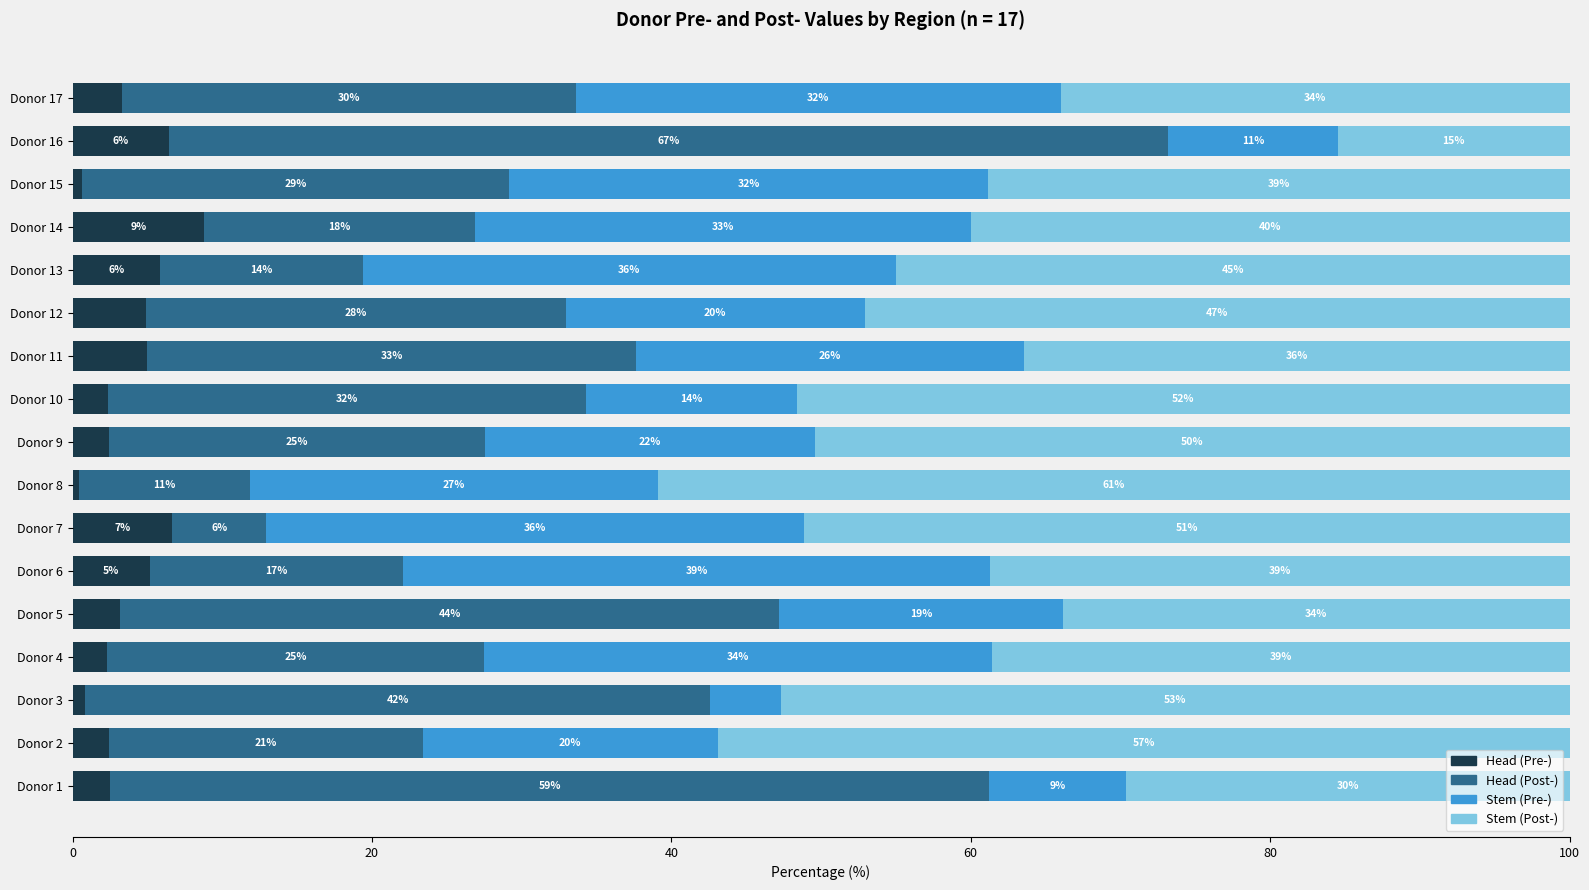

Is it true that Head (Pre-) equals 2.4 at Donor 9?

True